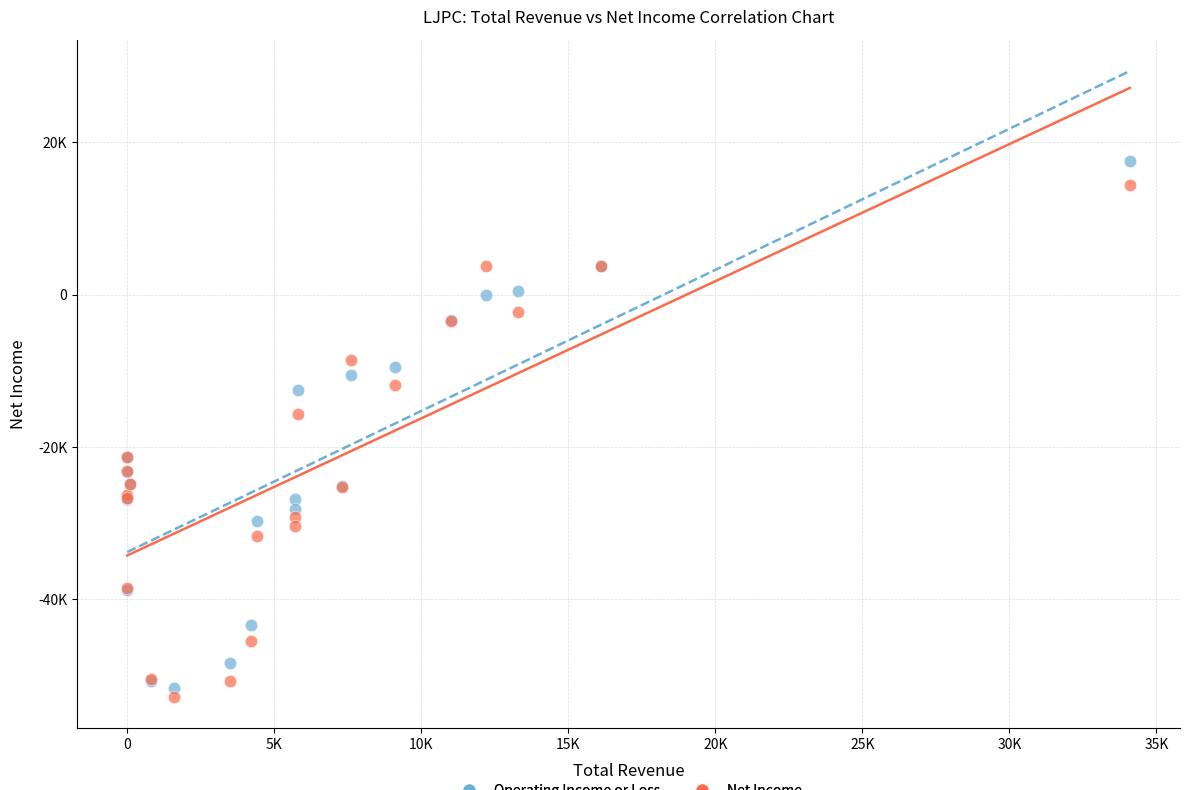

What are all the series names shown in the legend?

Operating Income or Loss, Net Income